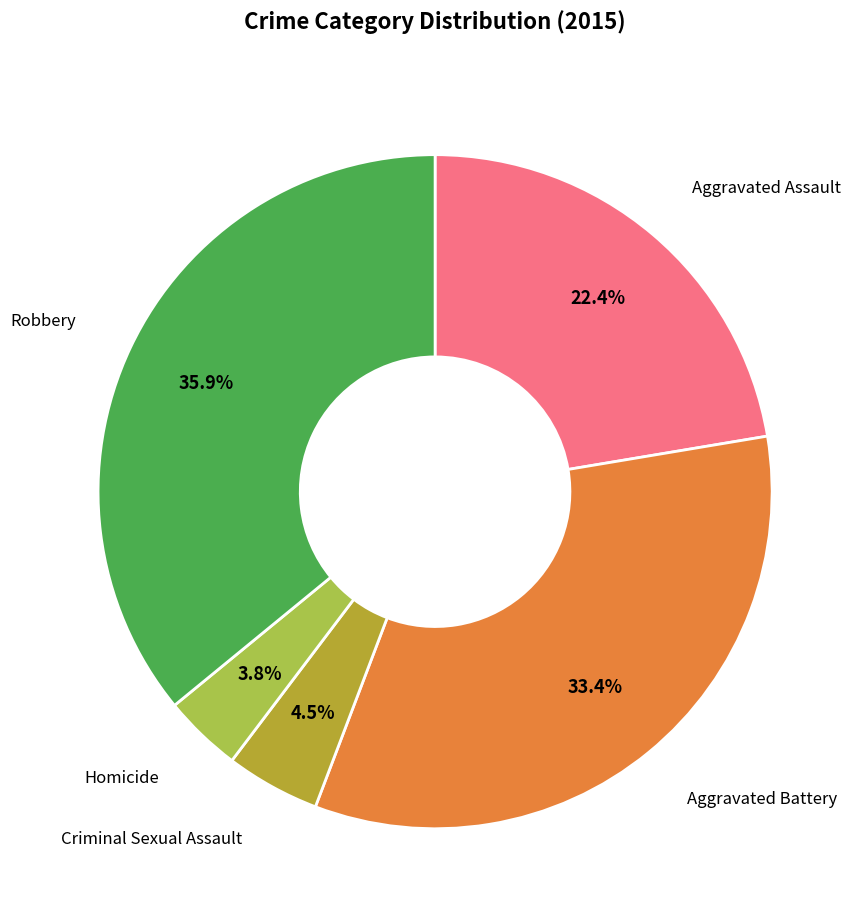

What is the smallest slice in the pie chart?

Homicide